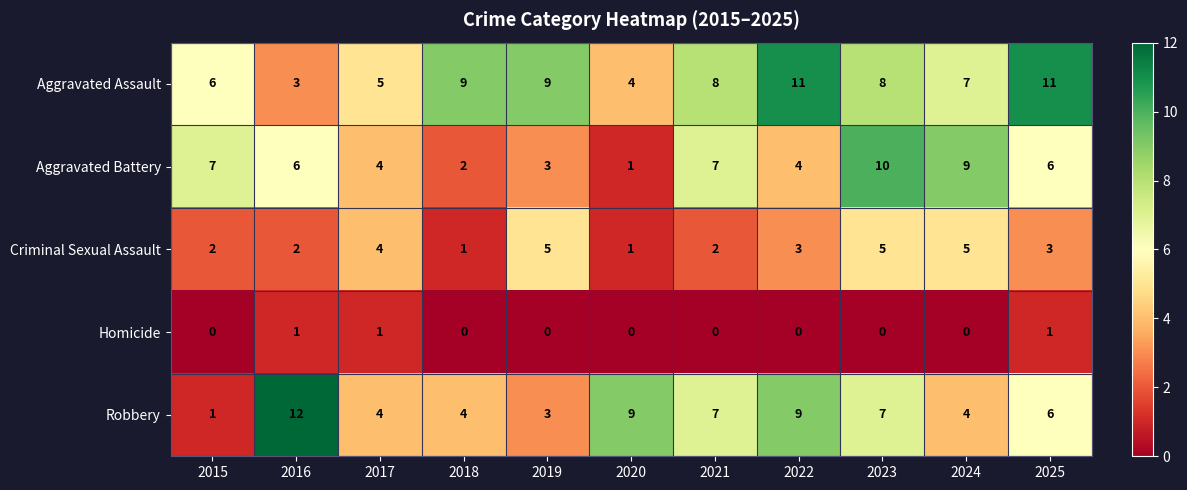

At which category is the sum across all series the highest?

2023